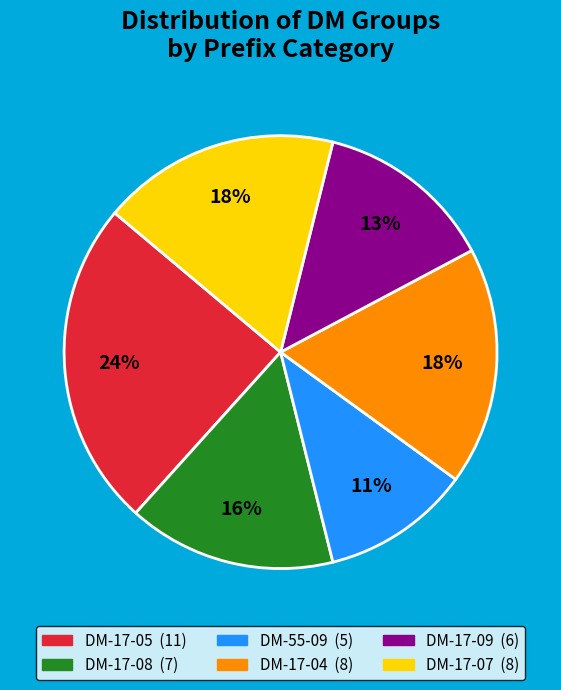

Does DM-17-04 account for over 50% of the chart?

No